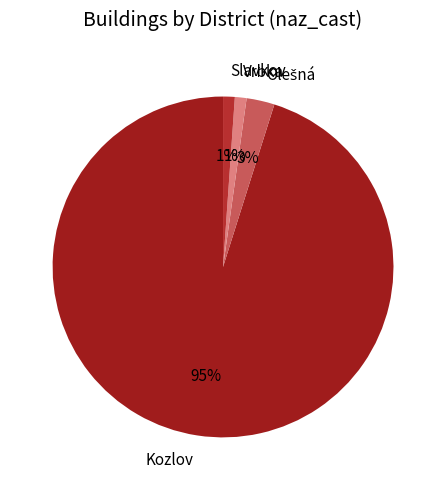

Which has a higher value, Kozlov or Vrbka?

Kozlov